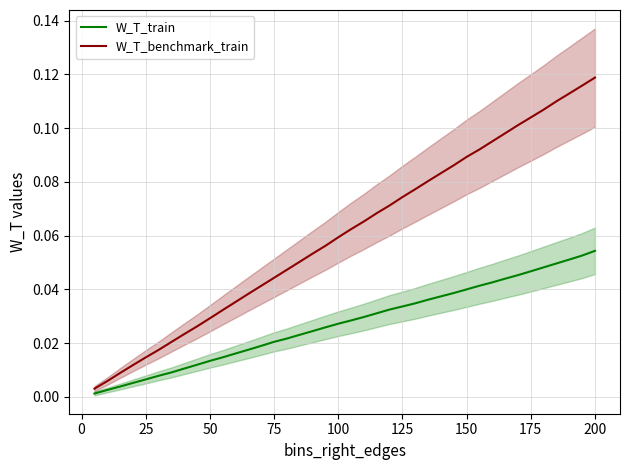

What are all the series names shown in the legend?

W_T_train, W_T_benchmark_train